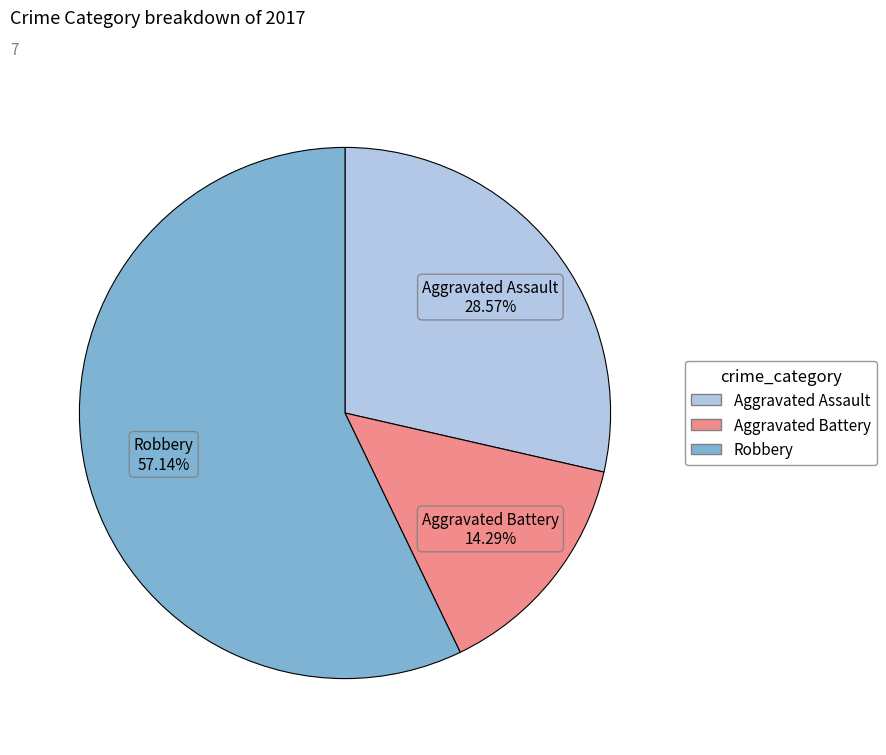

Is there any slice that represents more than half of the pie?

Yes